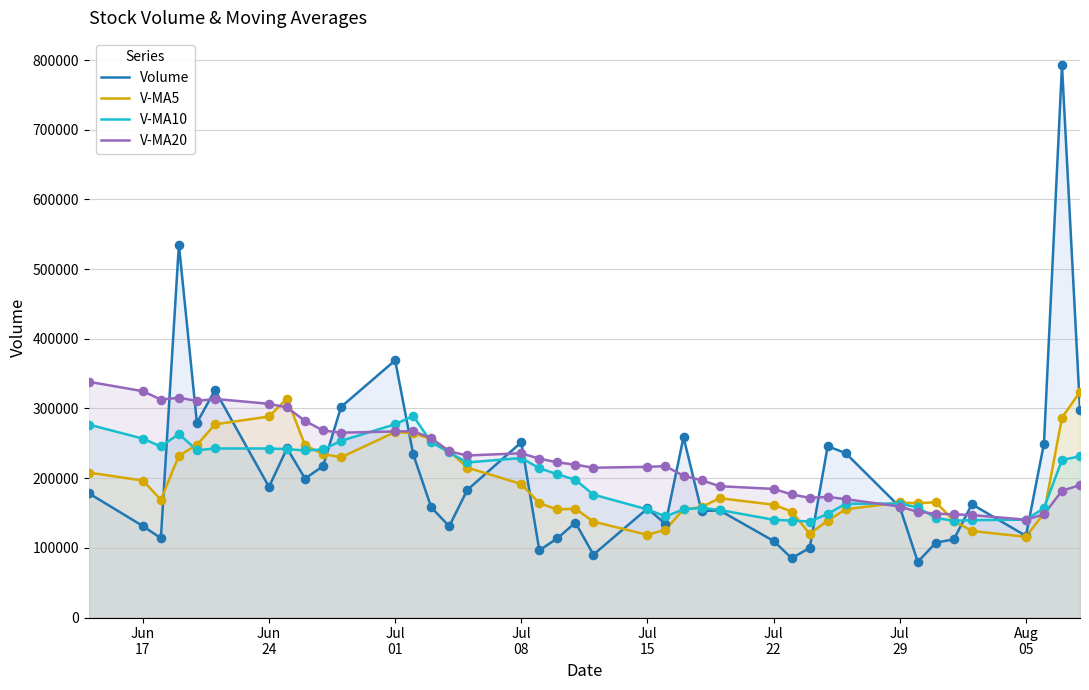

Which series has the widest spread of values?

Volume